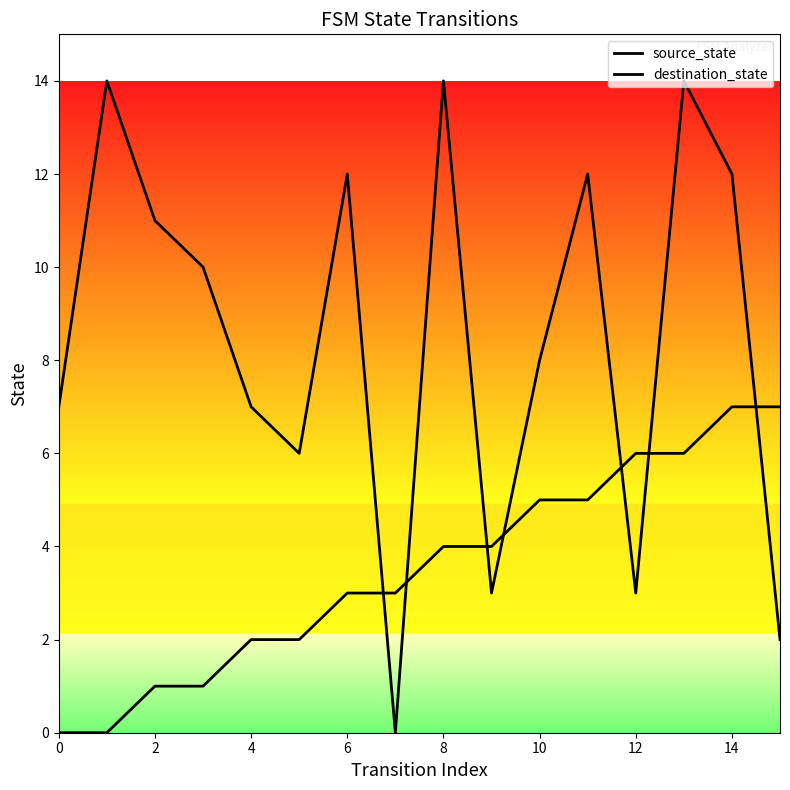

Reading left to right, what are all the values shown in this chart?

source_state: 0	0	1	1	2	2	3	3	4	4	5	5	6	6	7	7
destination_state: 7	14	11	10	7	6	12	0	14	3	8	12	3	14	12	2